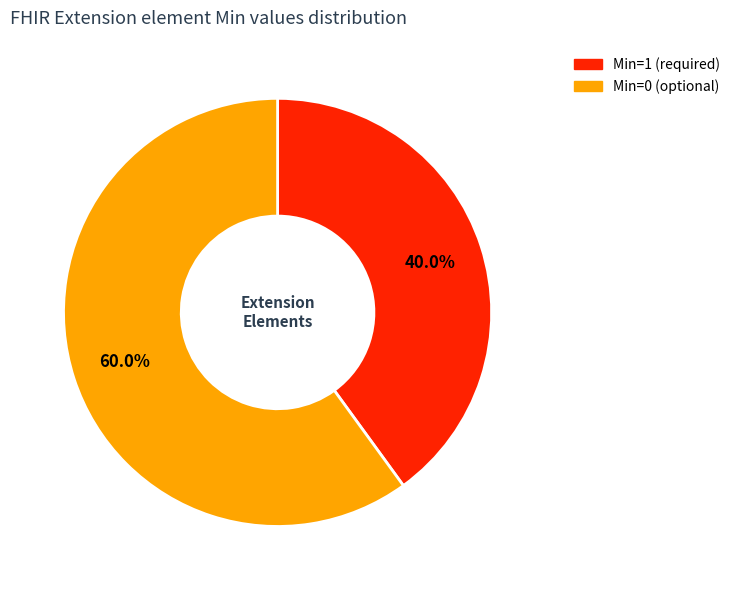

Does any single category account for the majority?

Yes